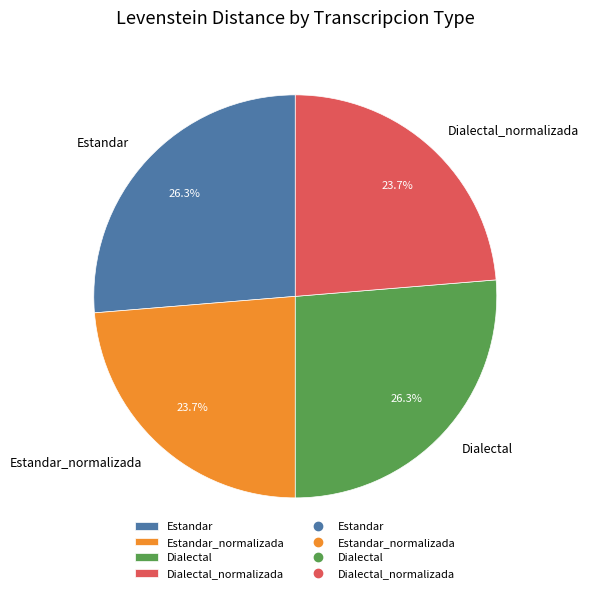

What is the ratio of the value at Estandar_normalizada to the value at Dialectal?

0.9